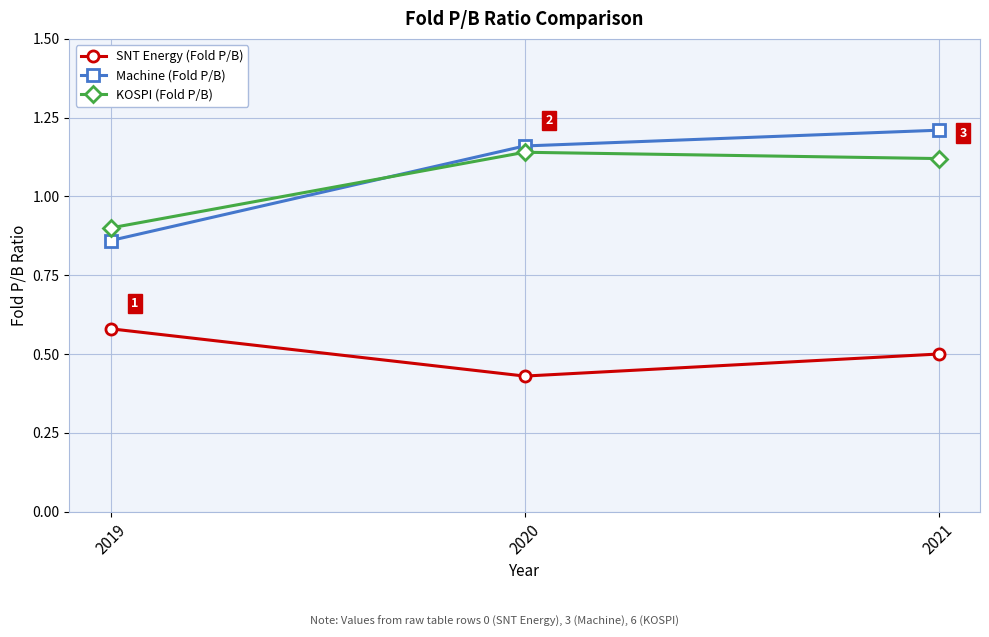

What is the average value of the SNT Energy (Fold P/B) series?

0.5